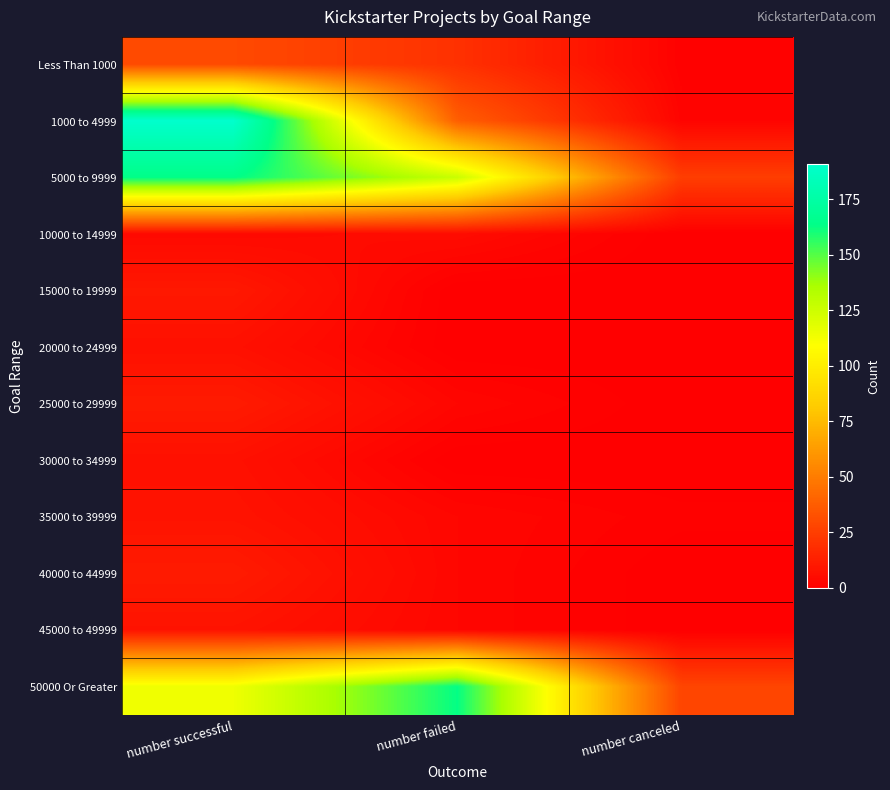

Reading left to right, transcribe all the data shown in this chart.

Less Than 1000: number successful=30	number failed=20	number canceled=1
1000 to 4999: number successful=191	number failed=38	number canceled=2
5000 to 9999: number successful=164	number failed=126	number canceled=25
10000 to 14999: number successful=4	number failed=5	number canceled=0
15000 to 19999: number successful=10	number failed=0	number canceled=0
20000 to 24999: number successful=7	number failed=0	number canceled=0
25000 to 29999: number successful=11	number failed=3	number canceled=0
30000 to 34999: number successful=7	number failed=0	number canceled=0
35000 to 39999: number successful=8	number failed=3	number canceled=1
40000 to 44999: number successful=11	number failed=3	number canceled=0
45000 to 49999: number successful=8	number failed=3	number canceled=0
50000 Or Greater: number successful=114	number failed=163	number canceled=28